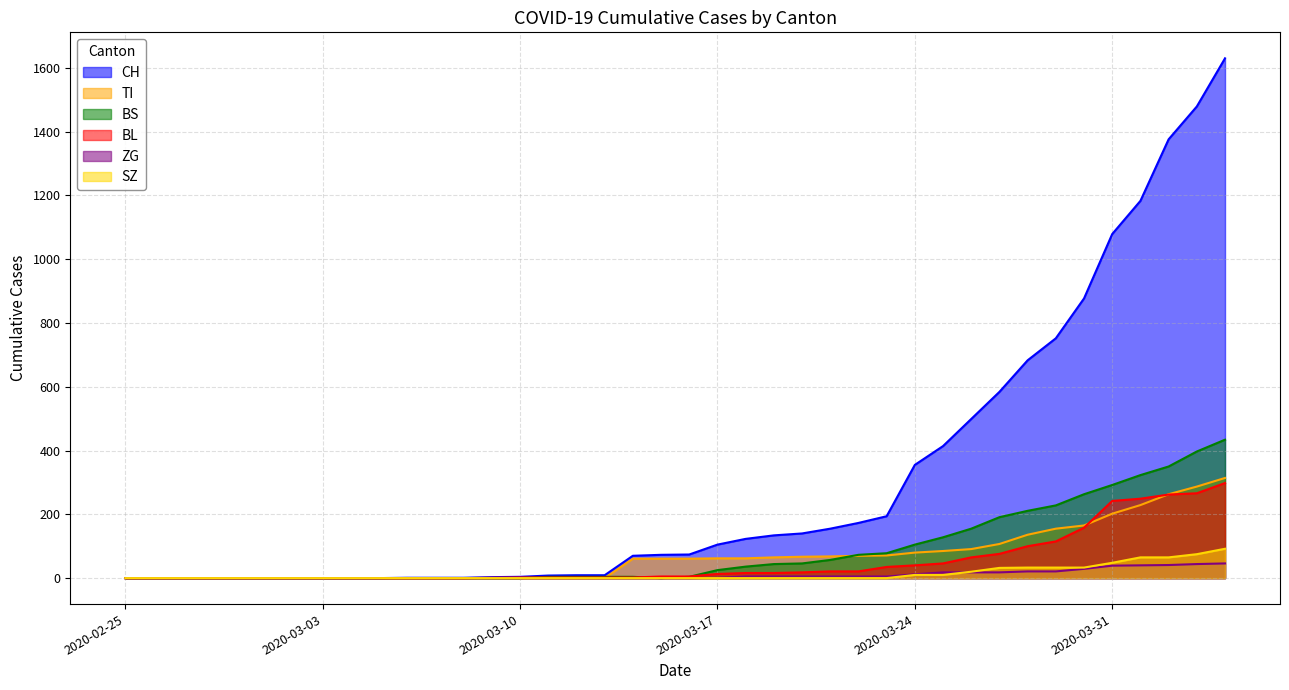

Does the chart display data point markers on the line(s)?

No